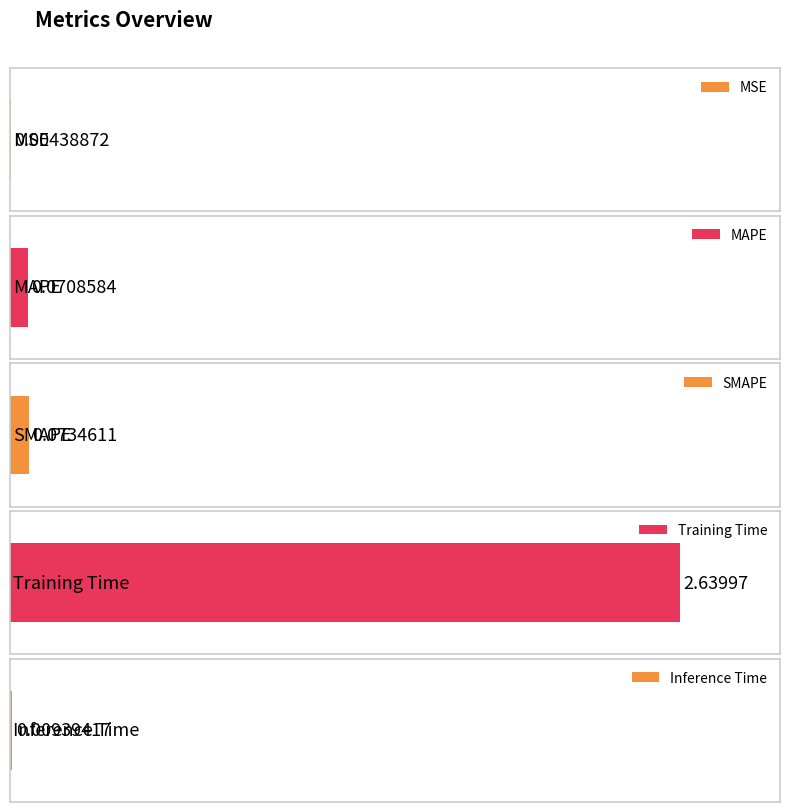

What is the label of the 2nd bar from the right?

Training Time